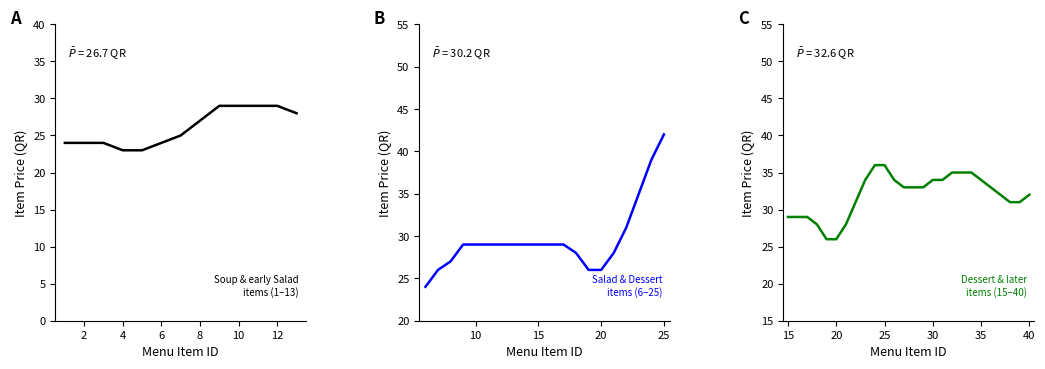

True or false: the data has more than 1 interior local peaks.

True